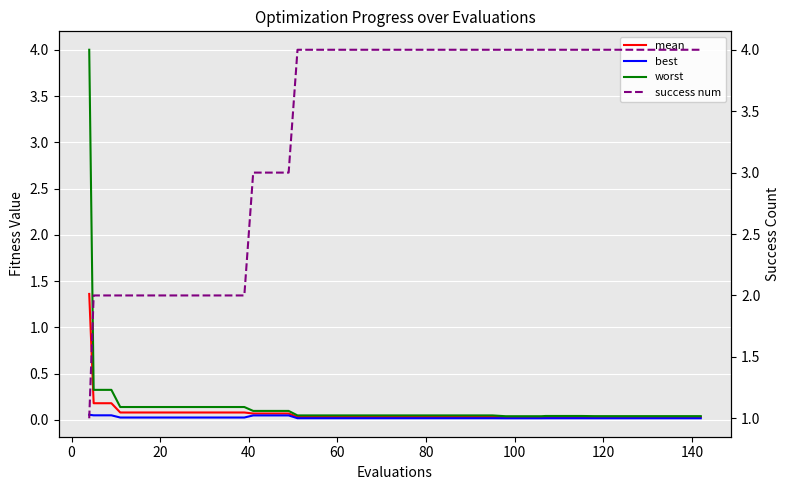

How many lines are shown in the chart?

4